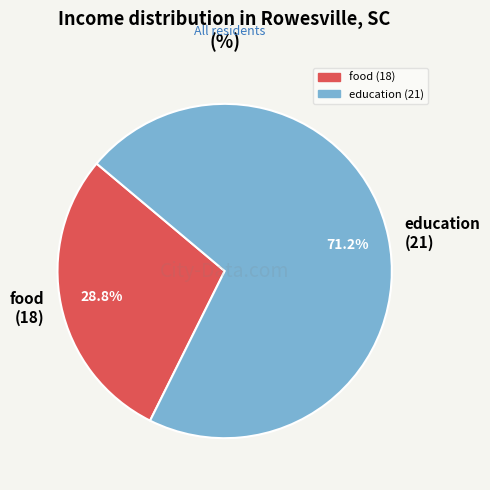

Rank the categories by value from lowest to highest.

food (18), education (21)